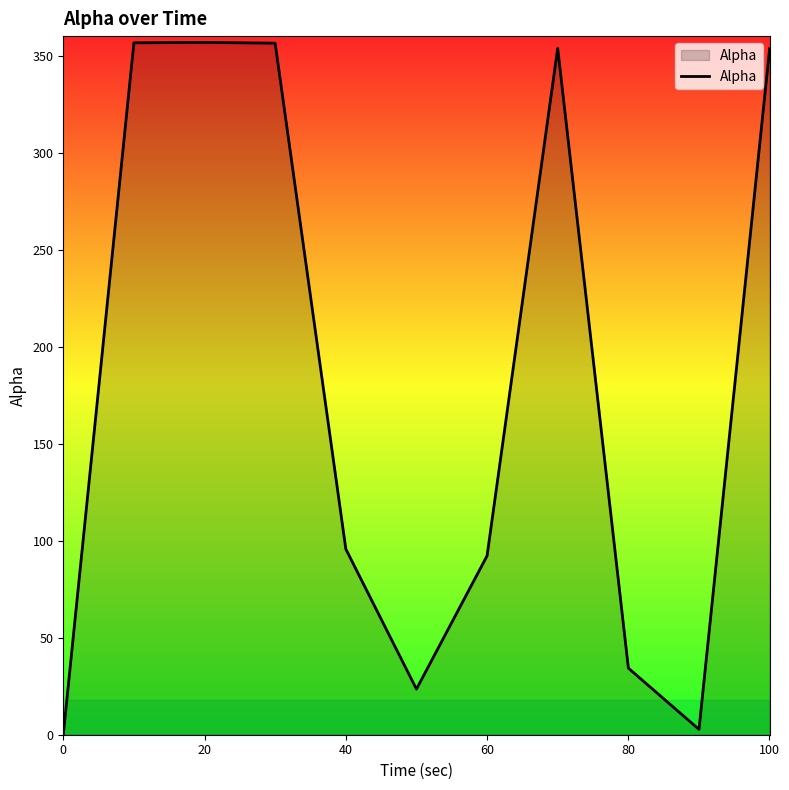

What is the greatest value displayed?

356.8